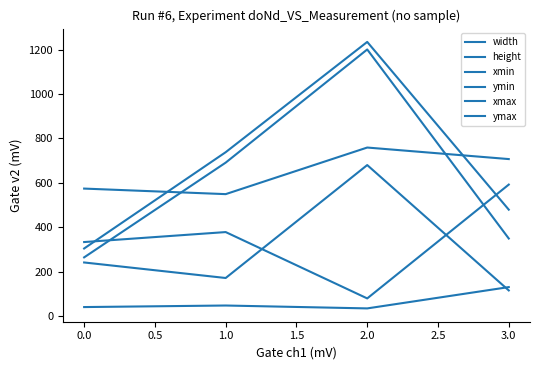

Between 0.0 and 1.0, which is larger?

1.0